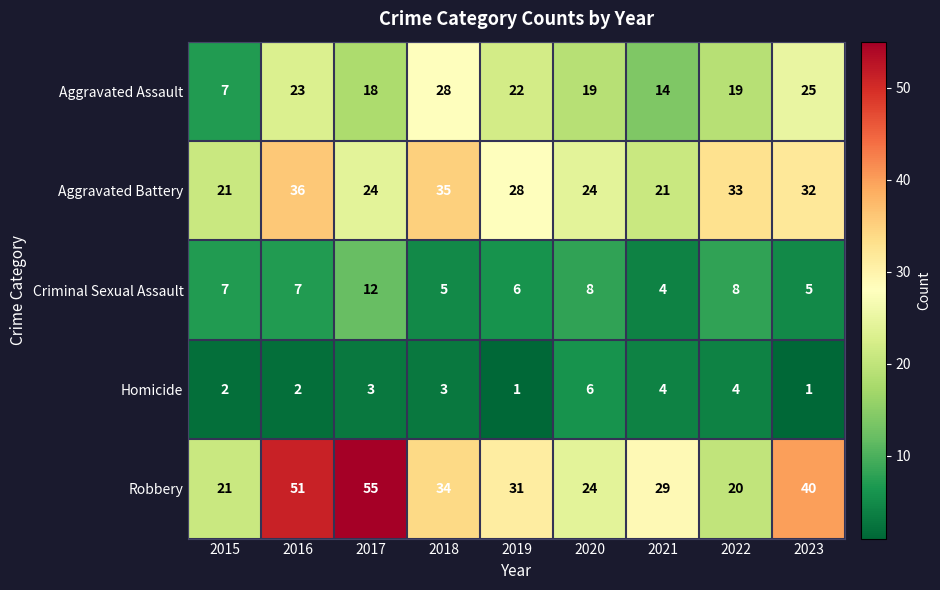

The Homicide series shows 4 at 2022. True or false?

True